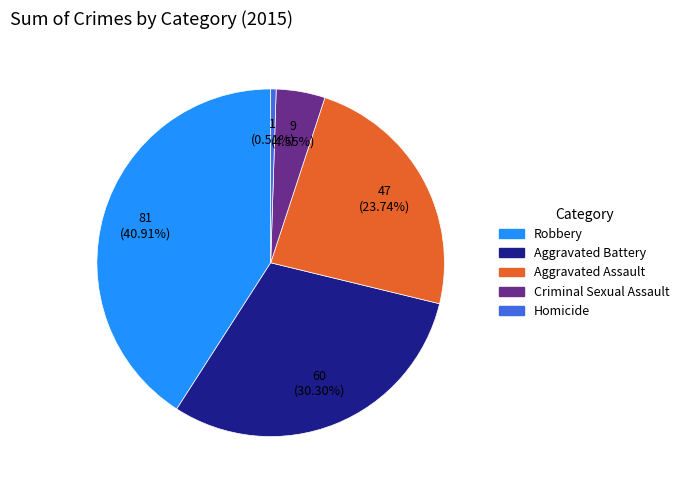

Count the number of slices in the pie.

5